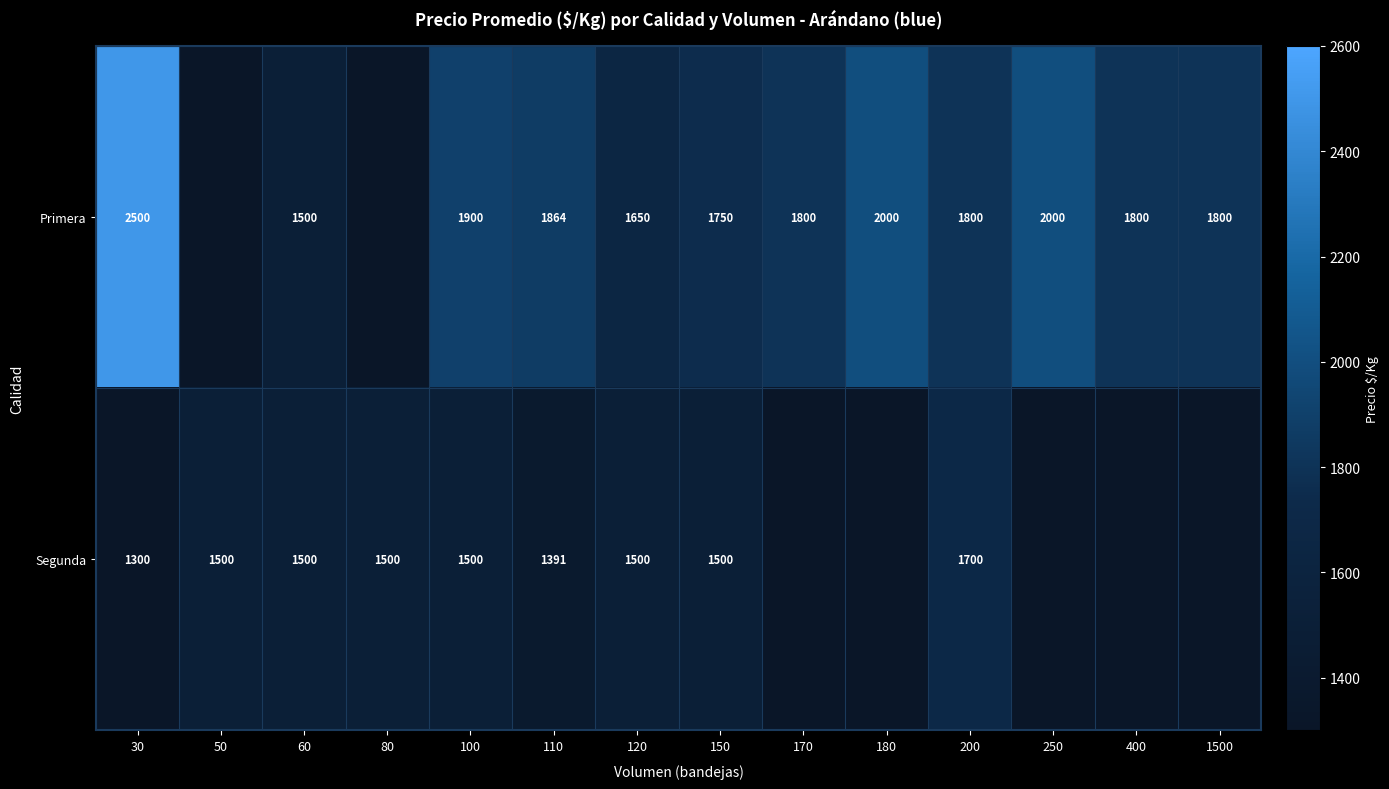

At 100, list the series in order from largest to smallest.

Primera, Segunda